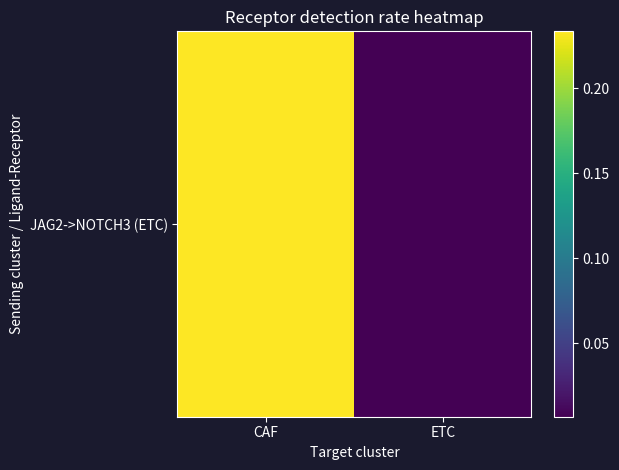

List the labels in order of value, largest first.

CAF, ETC